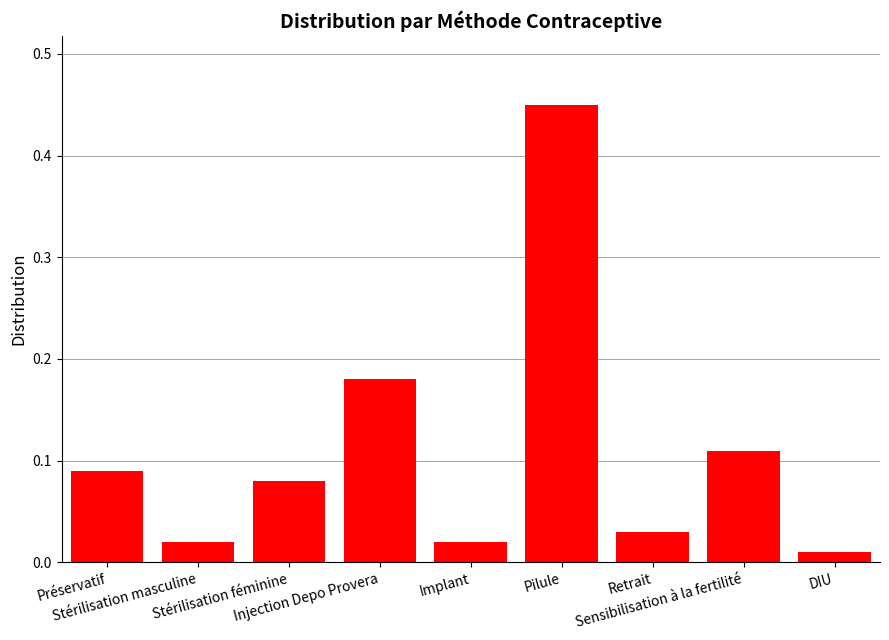

What is the difference between the maximum and minimum values?

0.4